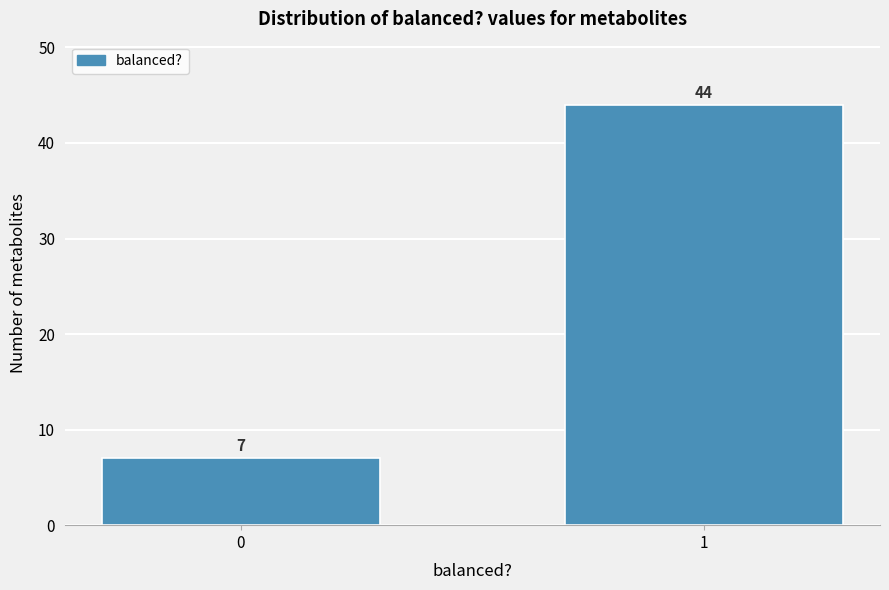

Reading left to right, what are all the values shown in this chart?

0=7	1=44